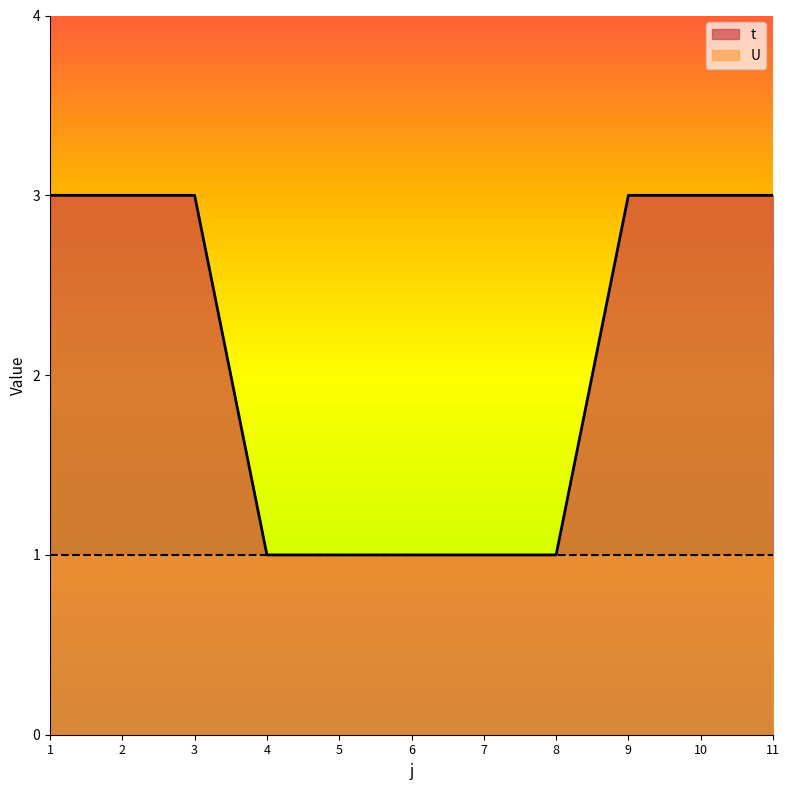

Does the chart display data point markers on the line(s)?

No